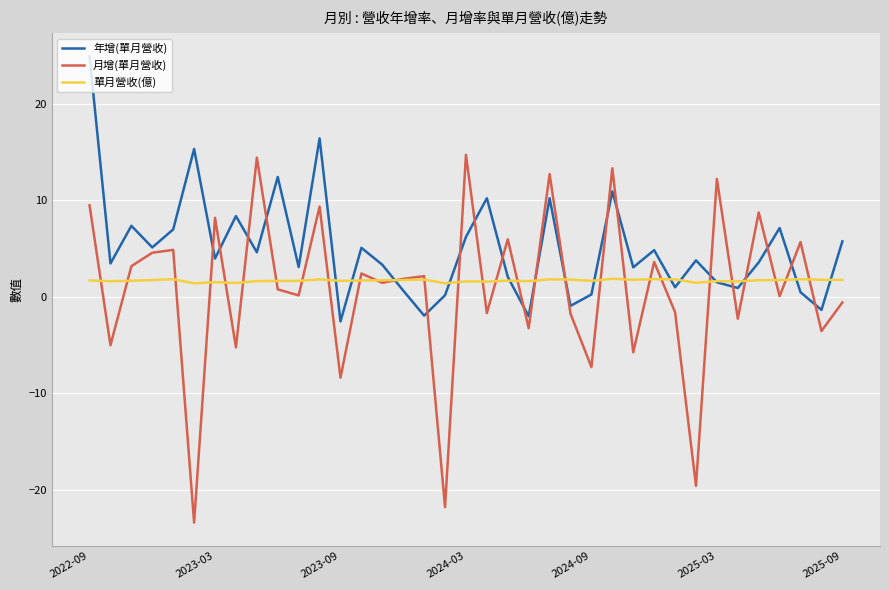

What is the sum of all 年增(單月營收) values?

183.7